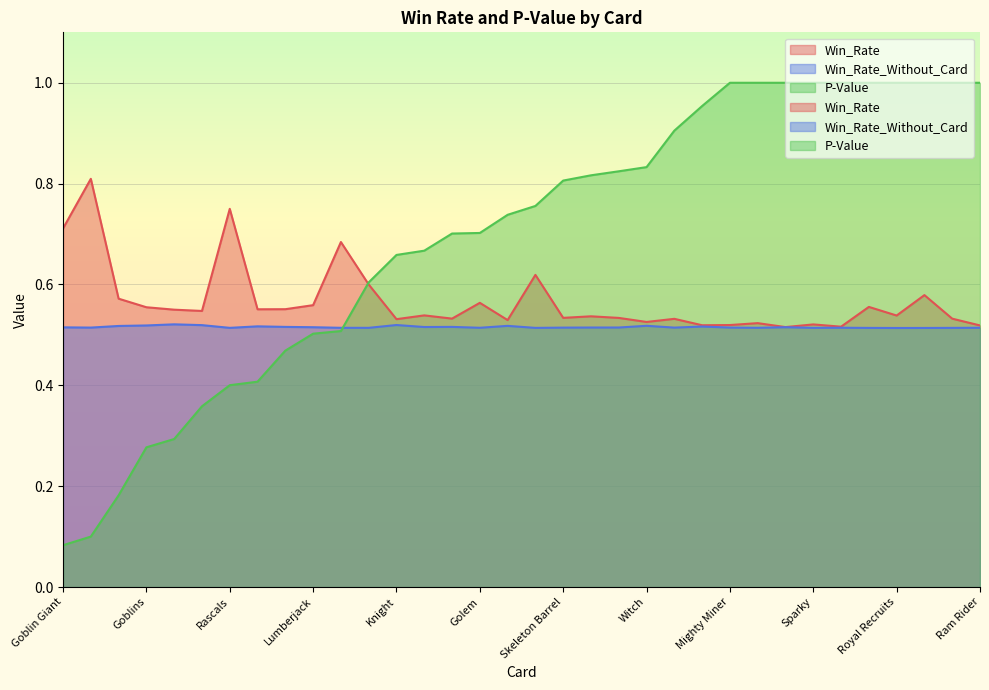

List the labels in order of Win_Rate value, smallest first.

Phoenix, Archer Queen, Ram Rider, Electro Wizard, Mighty Miner, Sparky, Royal Giant, Witch, Firecracker, Knight, Ice Wizard, Battle Ram, P.E.K.K.A, Giant, Skeleton Barrel, Royal Delivery, Royal Recruits, Miner, Princess, Archers, Rocket, Balloon, Goblins, Electro Dragon, Lumberjack, Golem, Minions, Cannon Cart, Skeleton Dragons, Monk, Goblin Cage, Goblin Giant, Rascals, Lava Hound